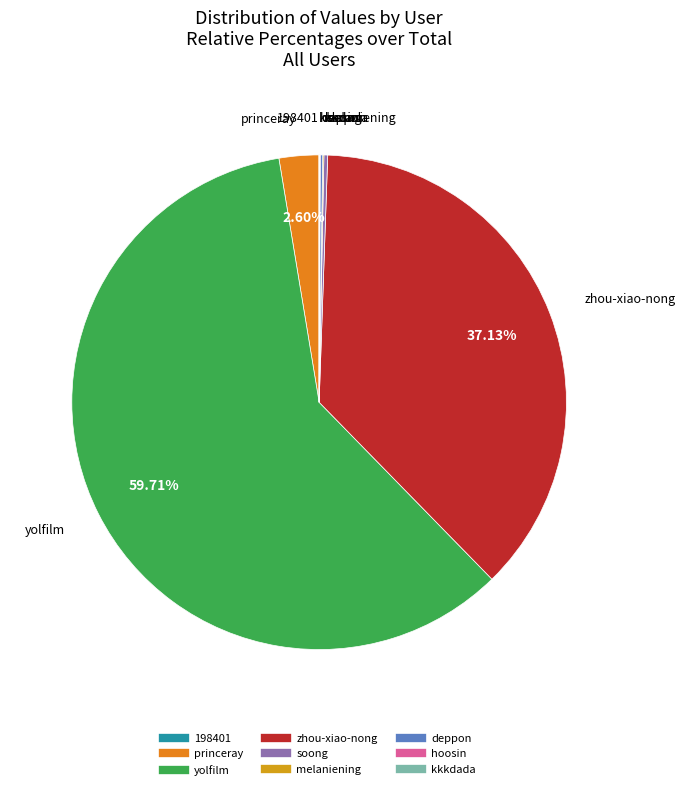

Which slice represents more than half of the pie?

yolfilm